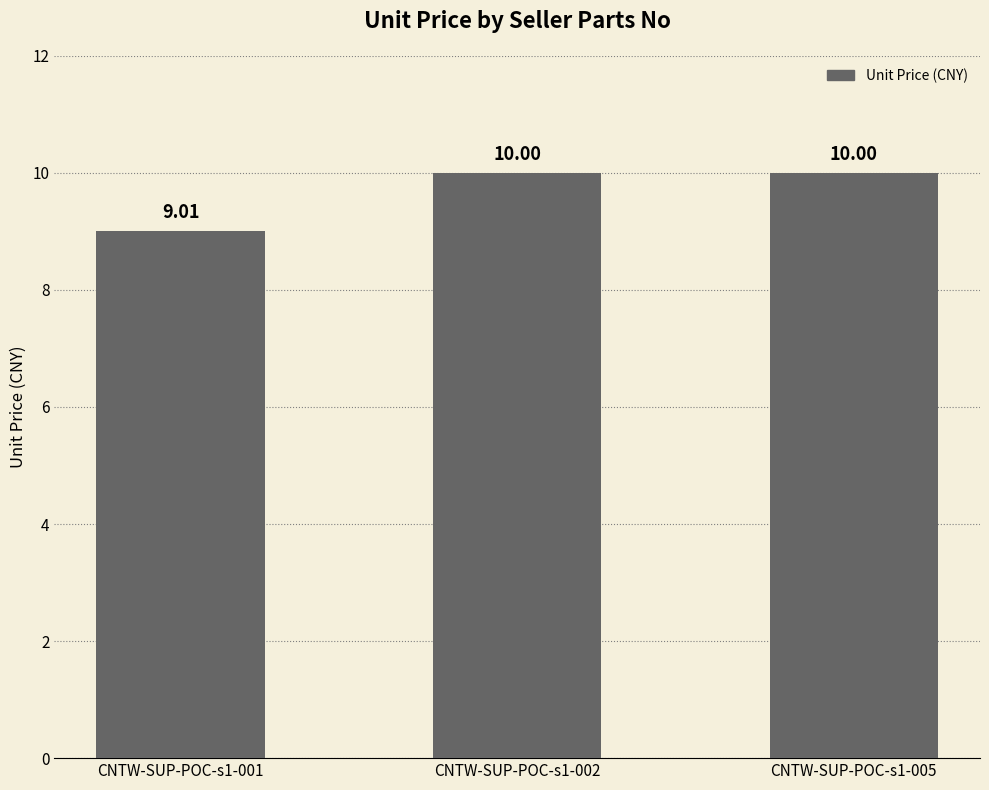

What is the sum of the values at CNTW-SUP-POC-s1-002 and CNTW-SUP-POC-s1-001?

19.0